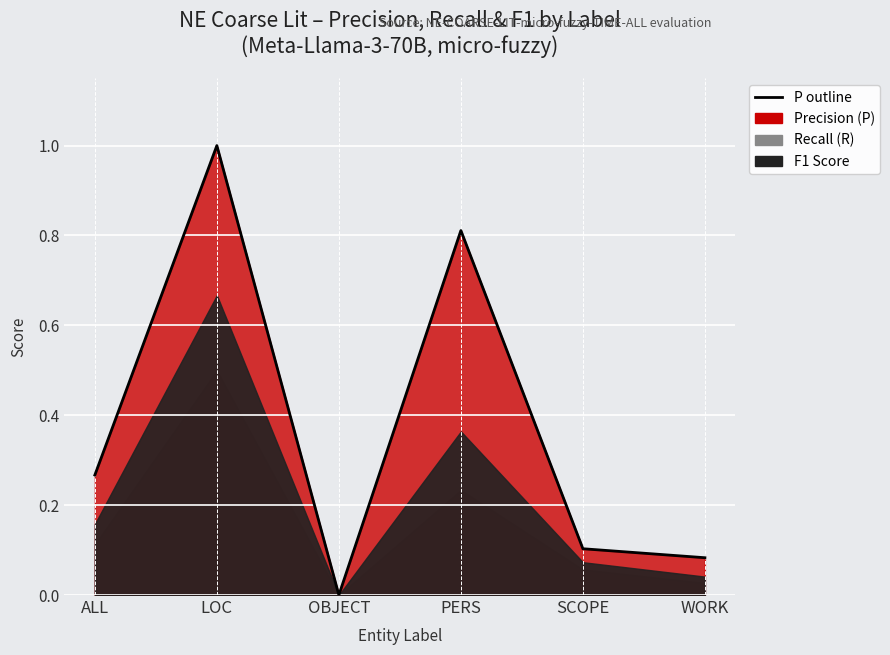

Where is the first local minimum?

OBJECT